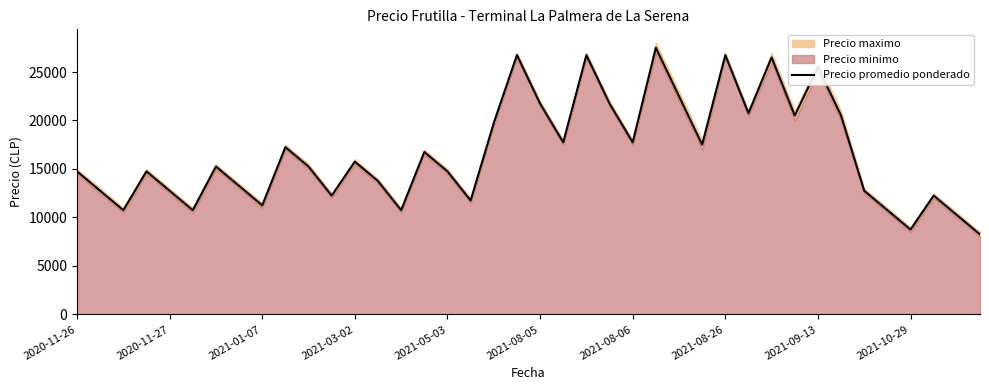

What is the sum of all values?

667750